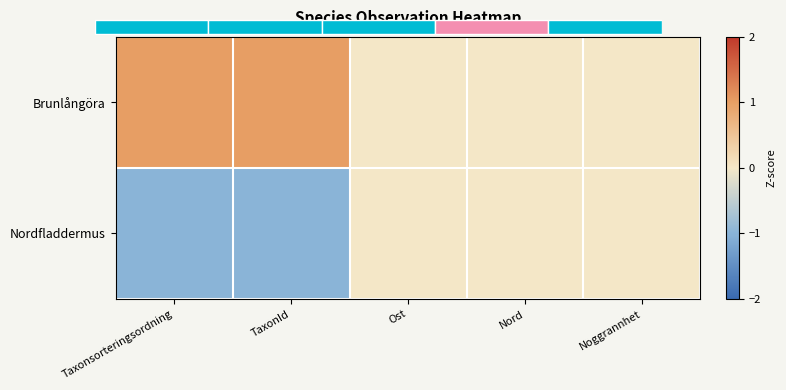

Reading left to right, list all the values displayed in this chart.

Brunlångöra: Taxonsorteringsordning=1	TaxonId=1	Ost=0	Nord=0	Noggrannhet=0
Nordfladdermus: Taxonsorteringsordning=-1	TaxonId=-1	Ost=0	Nord=0	Noggrannhet=0